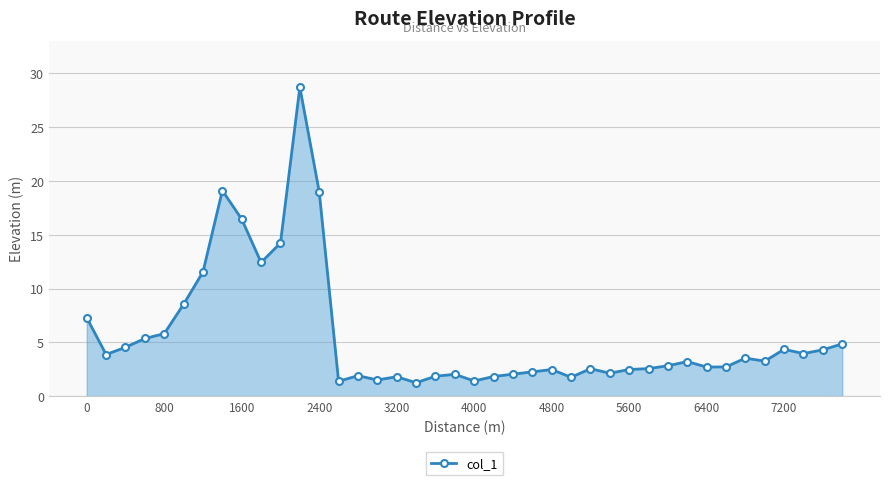

True or false: the data has more than 2 interior local peaks.

True